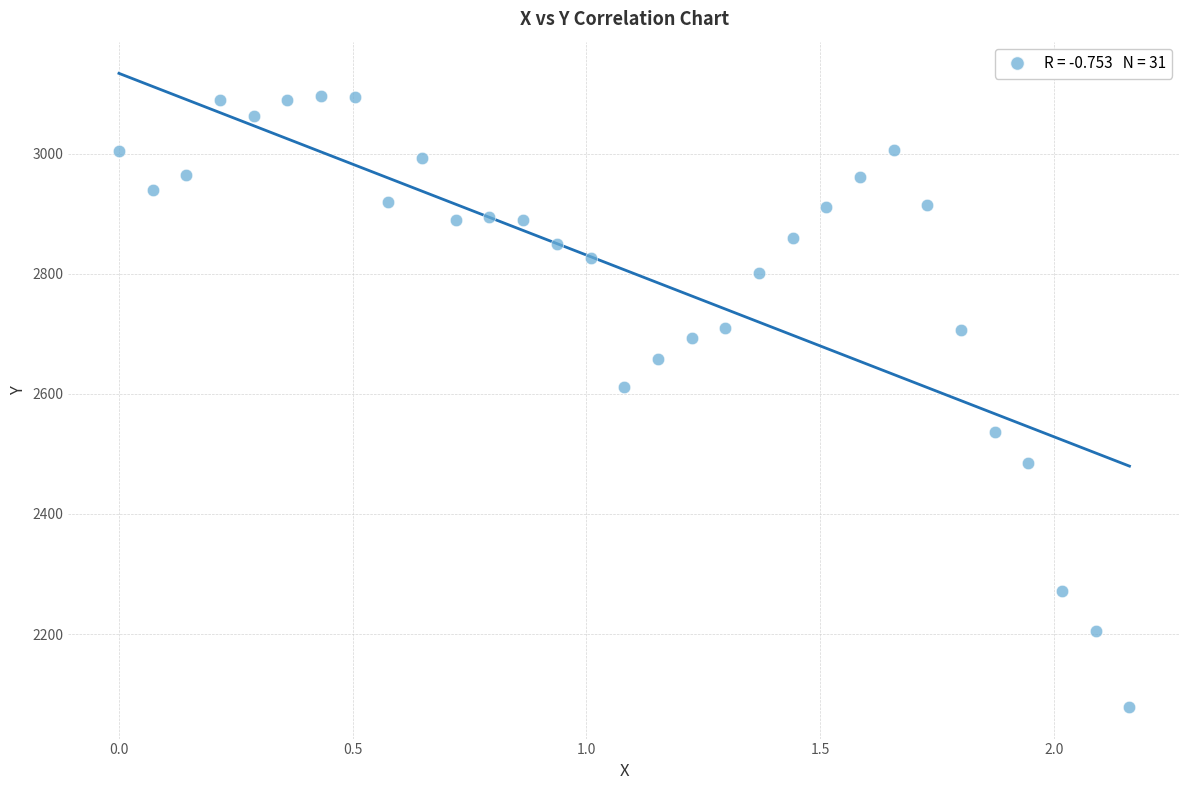

What is the range of Y values (max minus min)?

1018.3